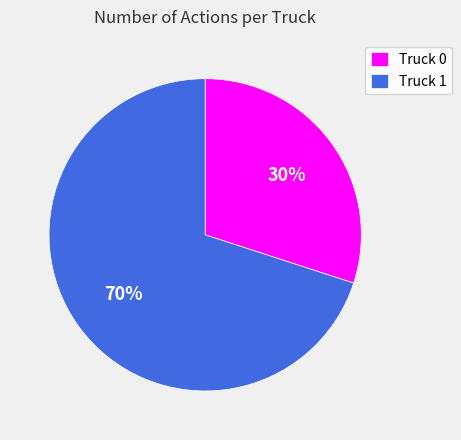

To the nearest percent, what portion does Truck 0 represent?

30%